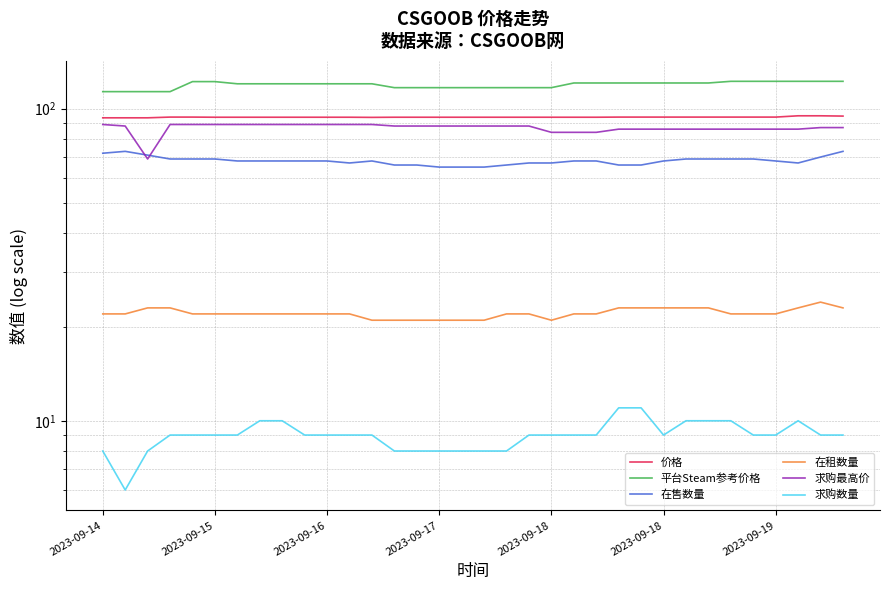

What is the difference between the maximum and minimum values in the 在租数量 series?

3.0